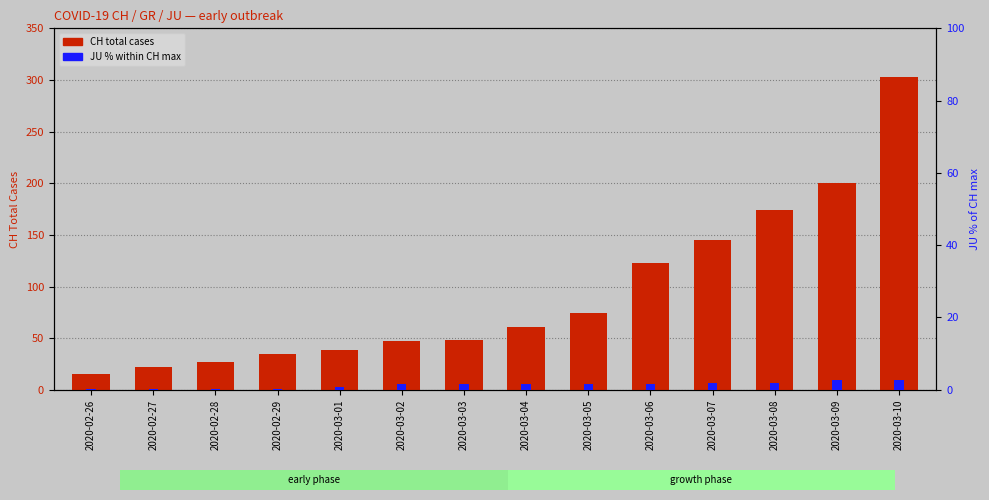

What value does the CH (total) series have at 2020-02-28?

27.0